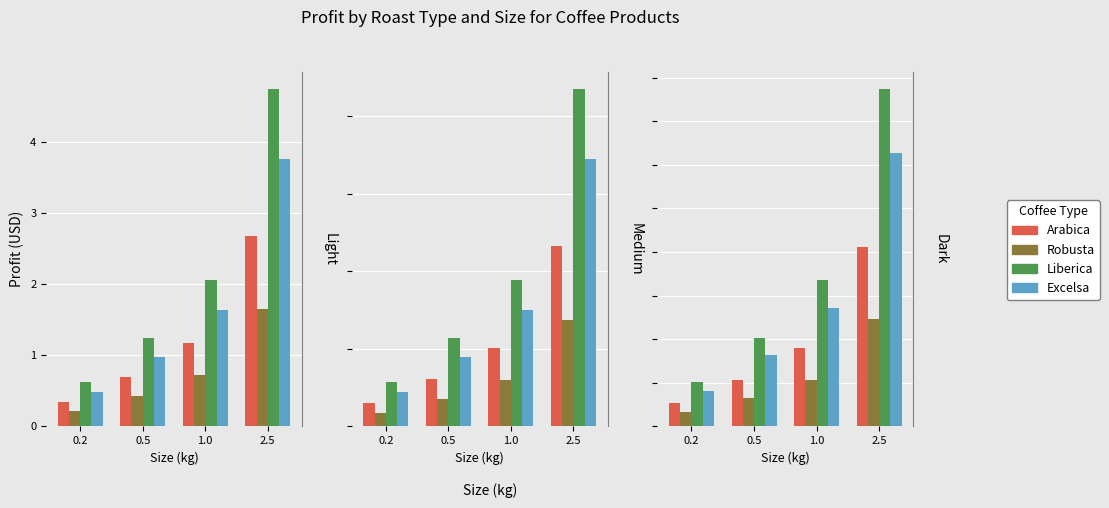

At which label does Excelsa reach its peak?

2.5